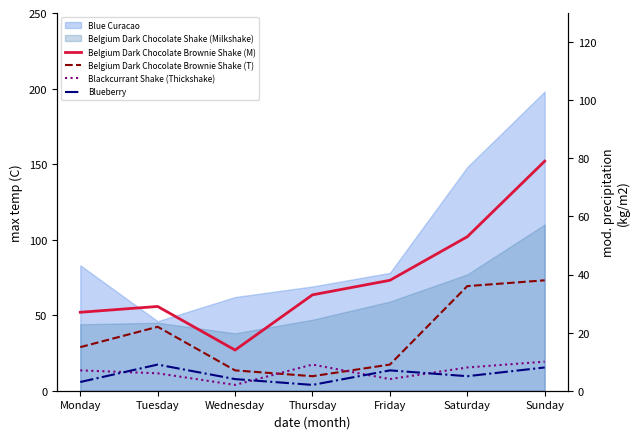

How many lines are shown in the chart?

4